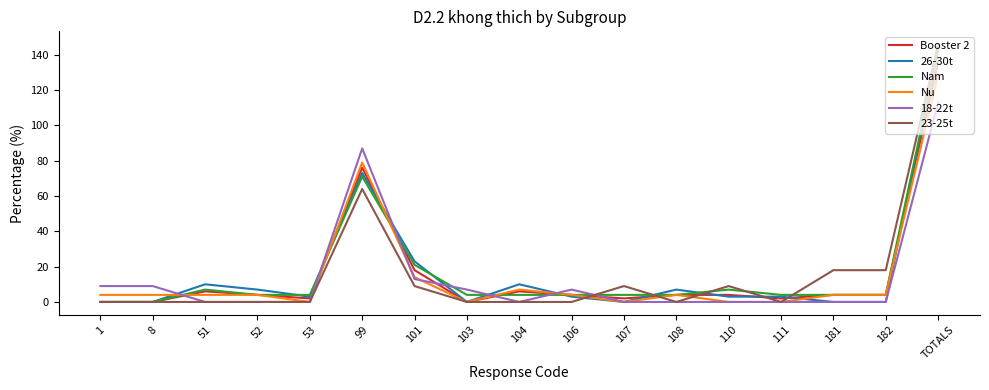

What position from the left is 101?

7